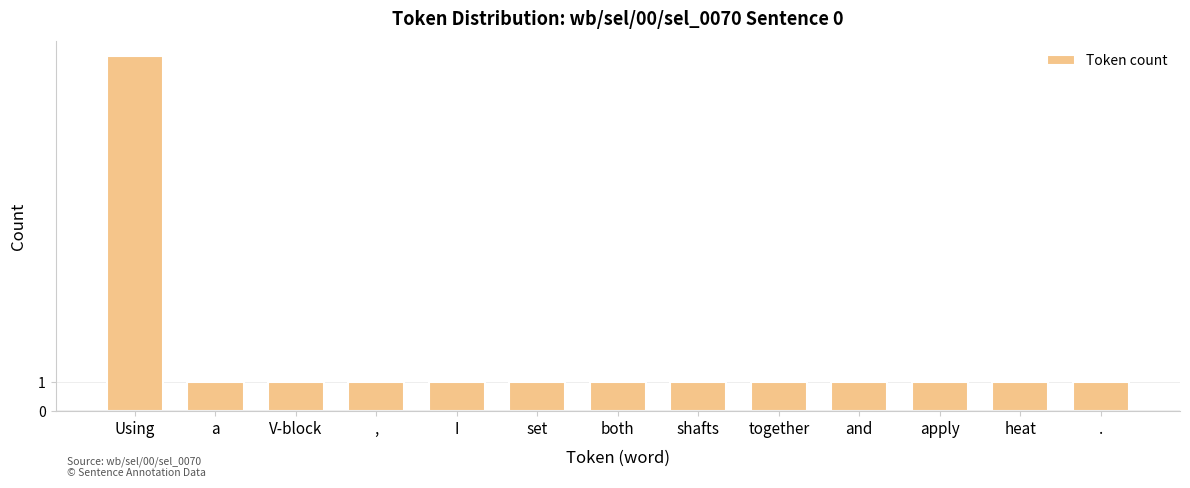

Reading left to right, list all the values displayed in this chart.

Using=12	a=1	V-block=1	,=1	I=1	set=1	both=1	shafts=1	together=1	and=1	apply=1	heat=1	.=1